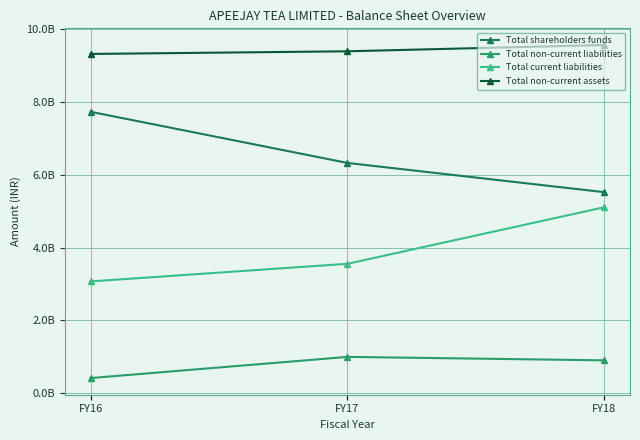

Is this an area chart (filled region under the line)?

No